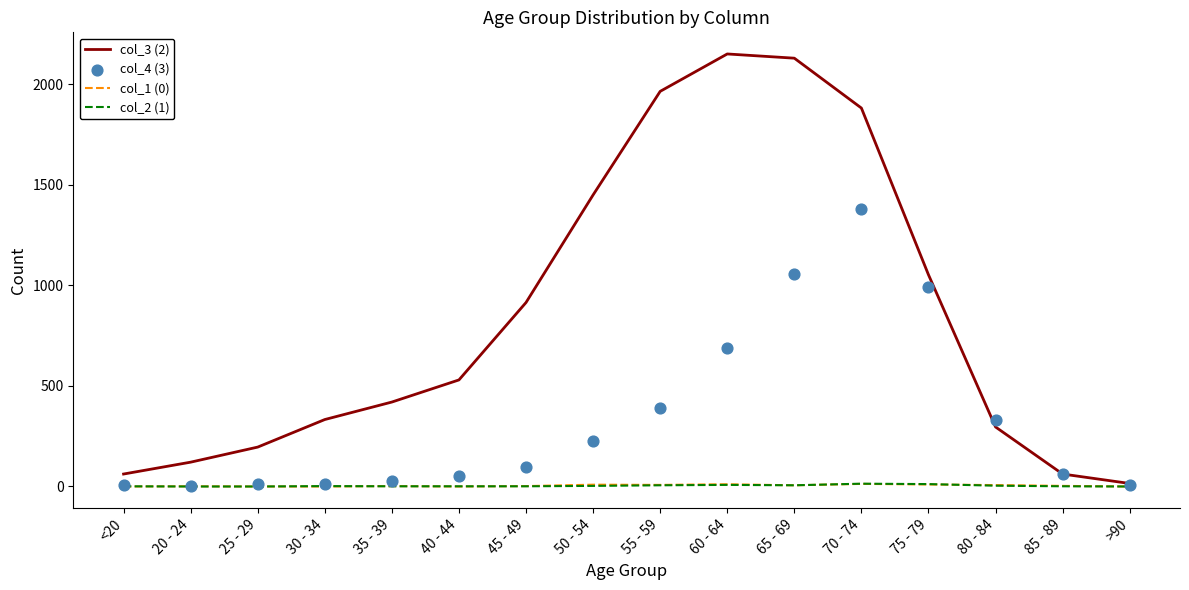

What are all the series names shown in the legend?

col_3 (2), col_1 (0), col_2 (1), col_4 (3)